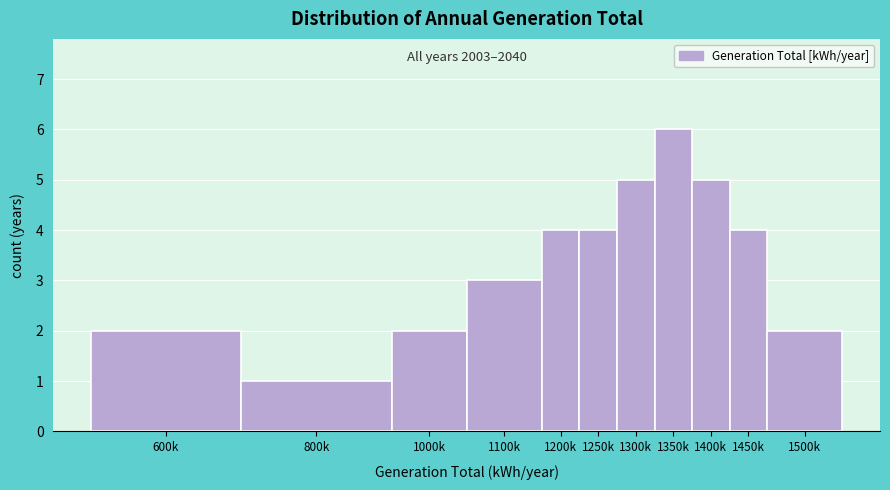

Reading right to left, extract all data points from this chart.

2	4	5	6	5	4	4	3	2	1	2